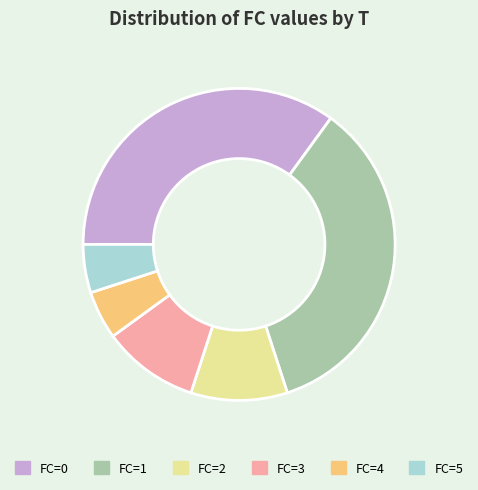

Is there a majority slice in this chart?

No